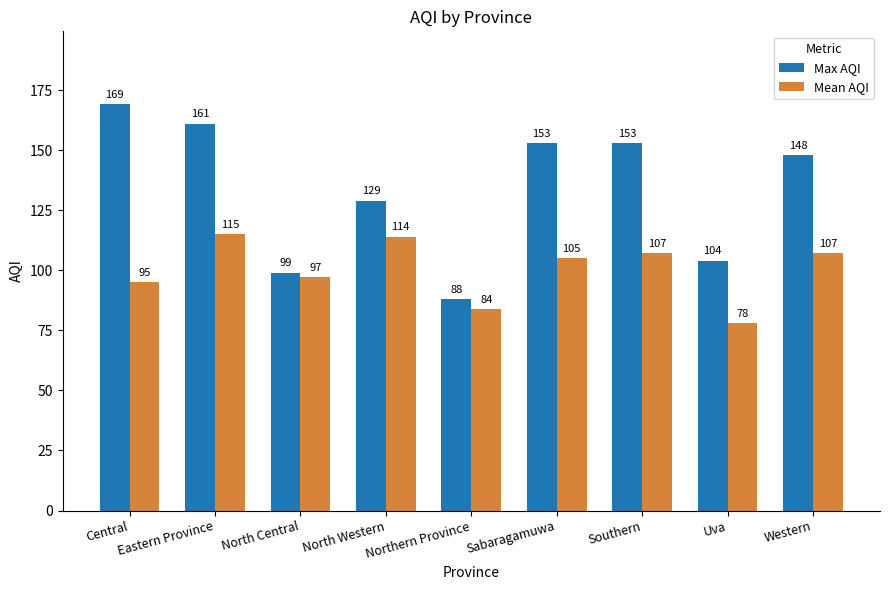

At which label is Max AQI closest to 128?

North Western